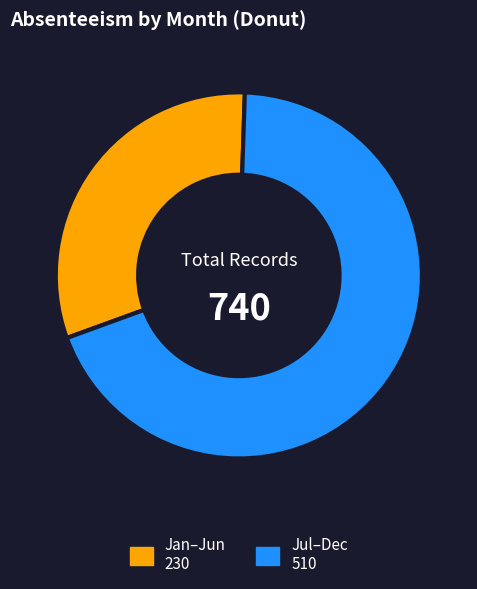

Is there a majority slice in this chart?

Yes